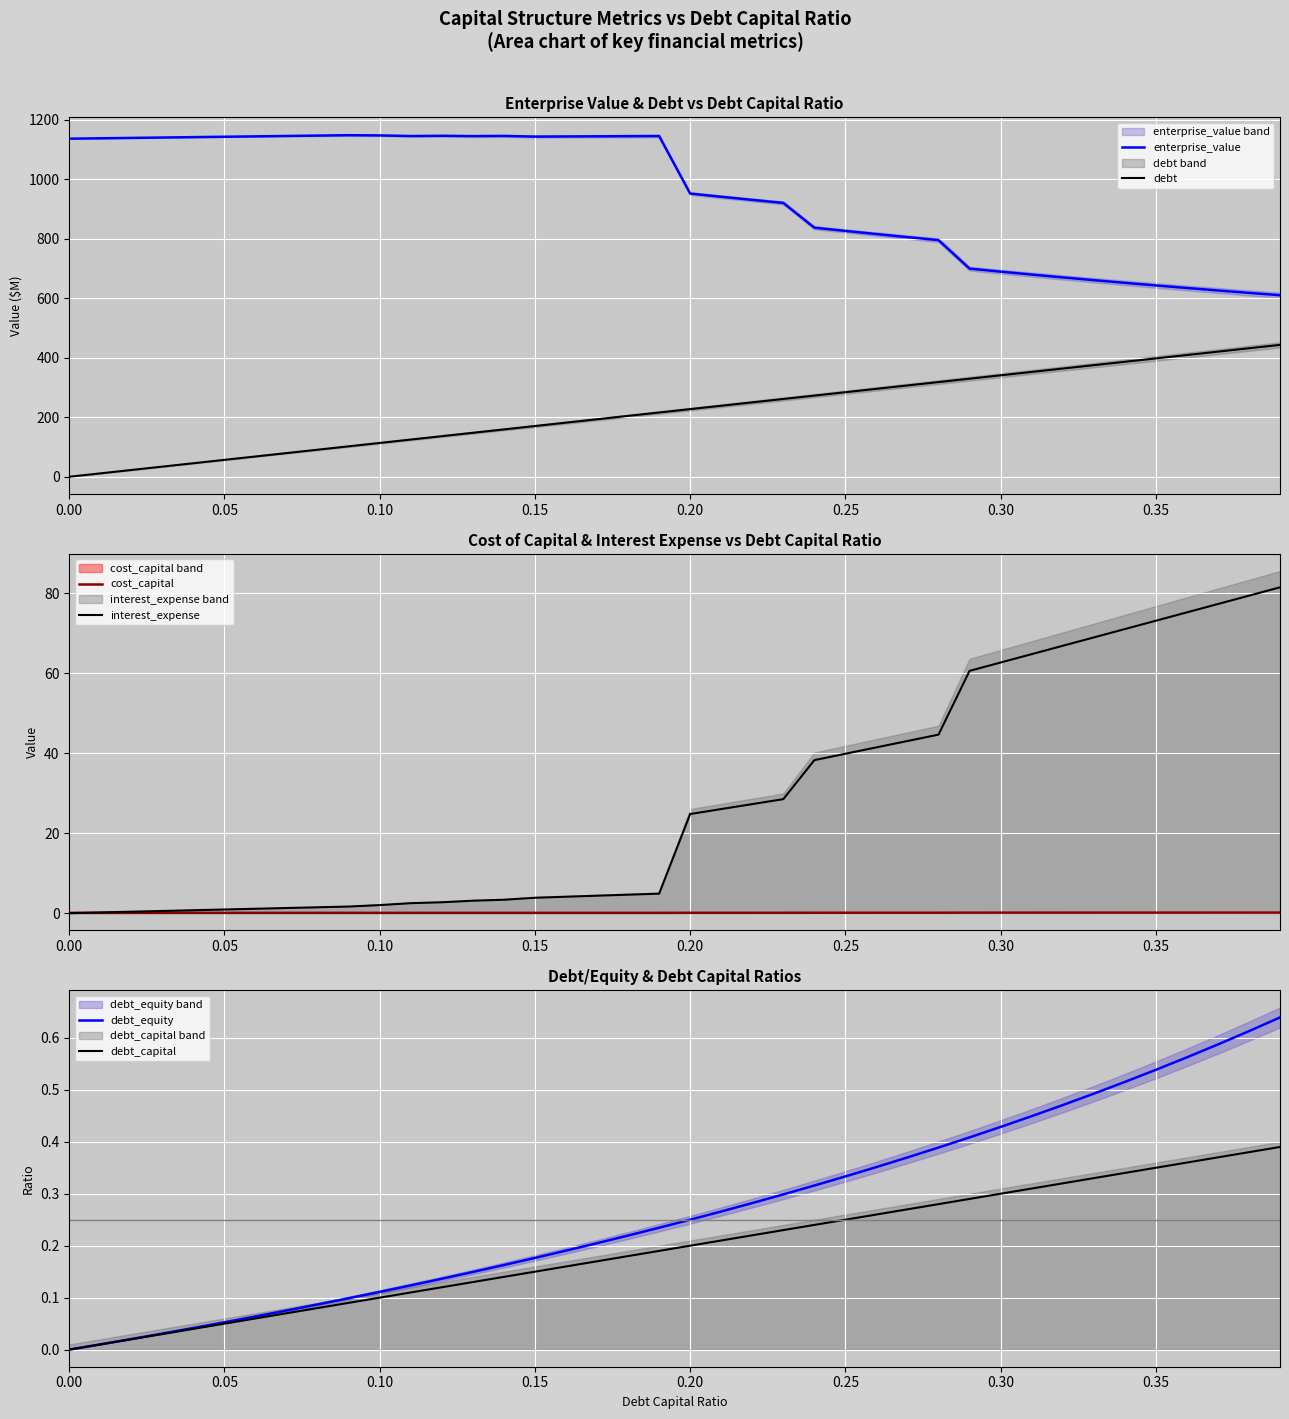

What is the average value of the debt_equity_line series?

0.3